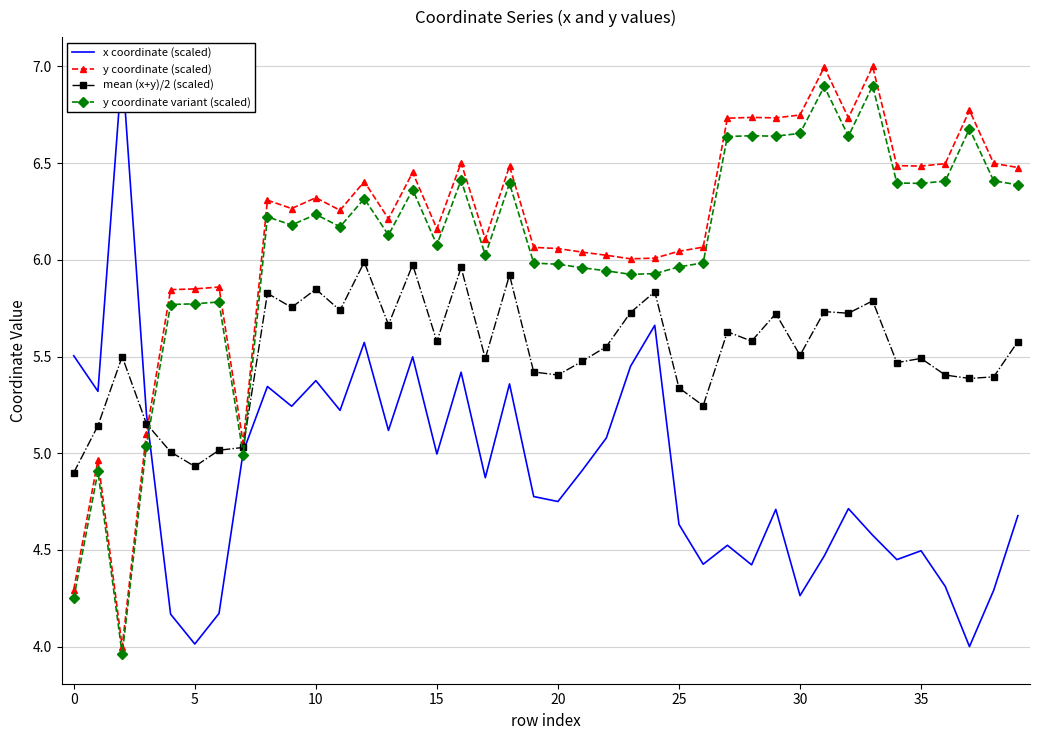

The value of y coordinate variant (scaled) at 12 is 8.8. True or false?

False